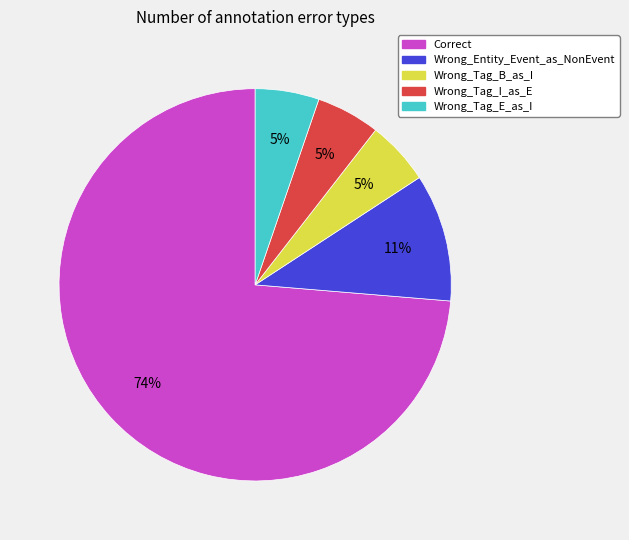

How many segments does this pie chart have?

5